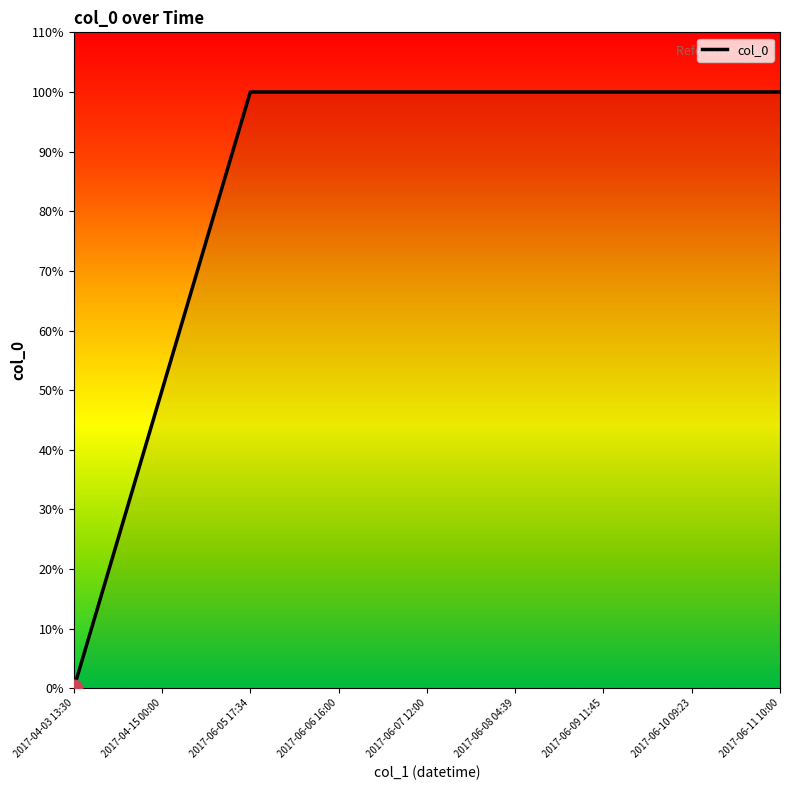

Which category has the lowest value across all series?

2017-04-03 13:30